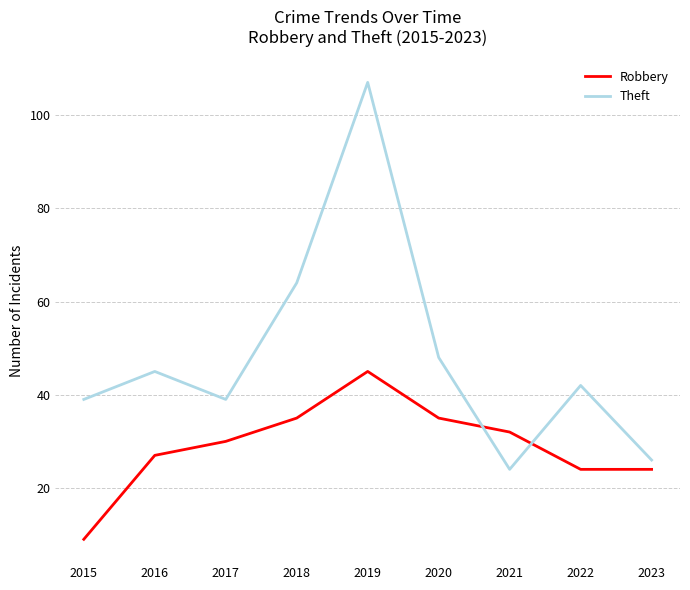

Reading left to right, what are all the values shown in this chart?

Robbery: 9	27	30	35	45	35	32	24	24
Theft: 39	45	39	64	107	48	24	42	26